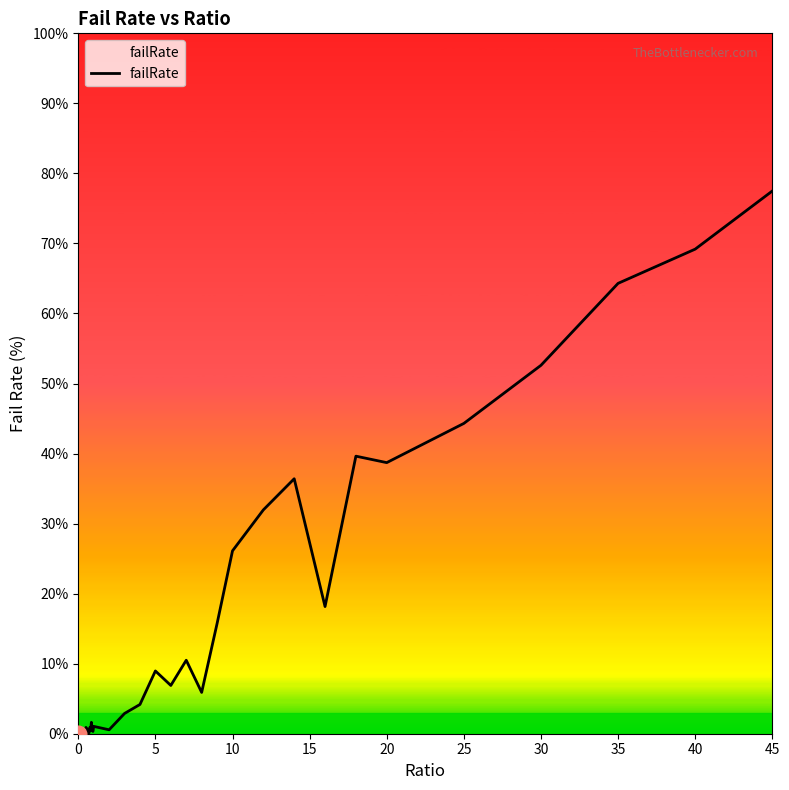

Is this an area chart (filled region under the line)?

Yes